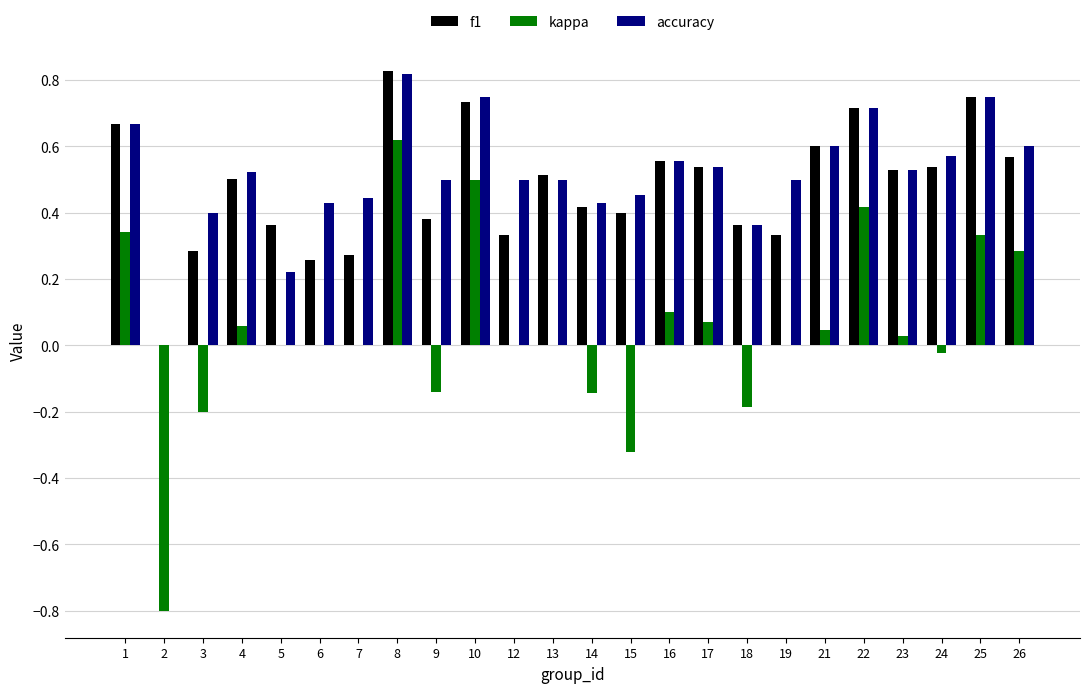

How many values in the accuracy series exceed 0?

23